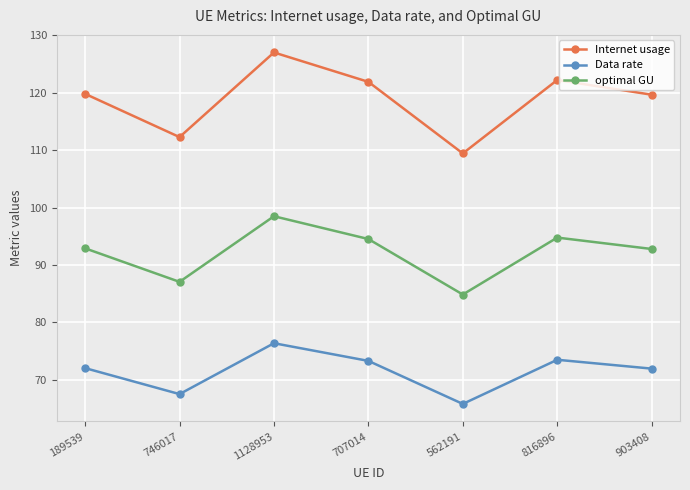

True or false: optimal GU has more than 0 points higher than both neighbors.

True